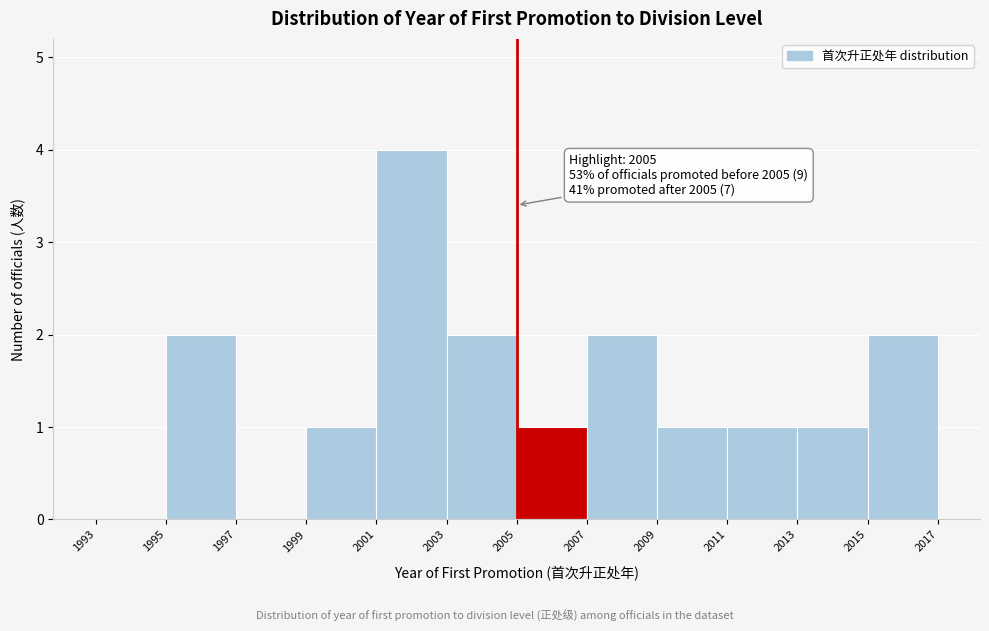

Which range on the x-axis has the tallest bar?

2001 to 2003